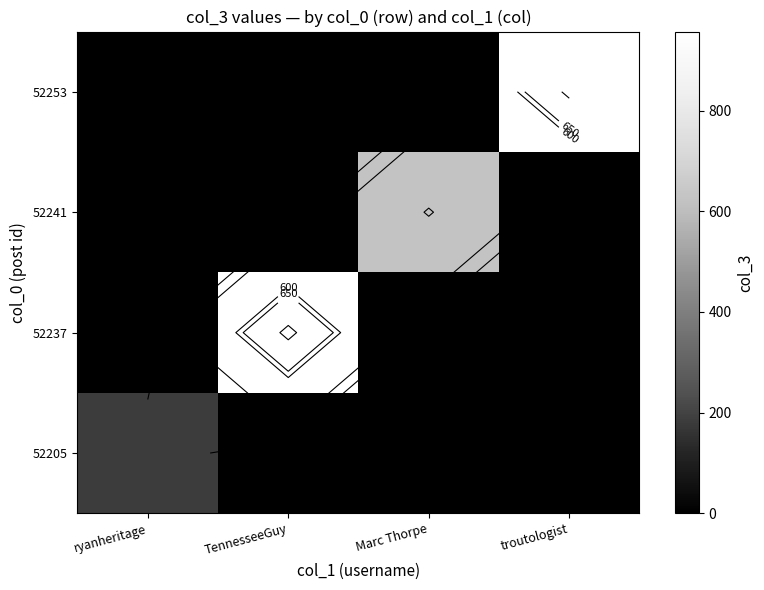

What is the spread (max minus min) of values at Marc Thorpe?

621